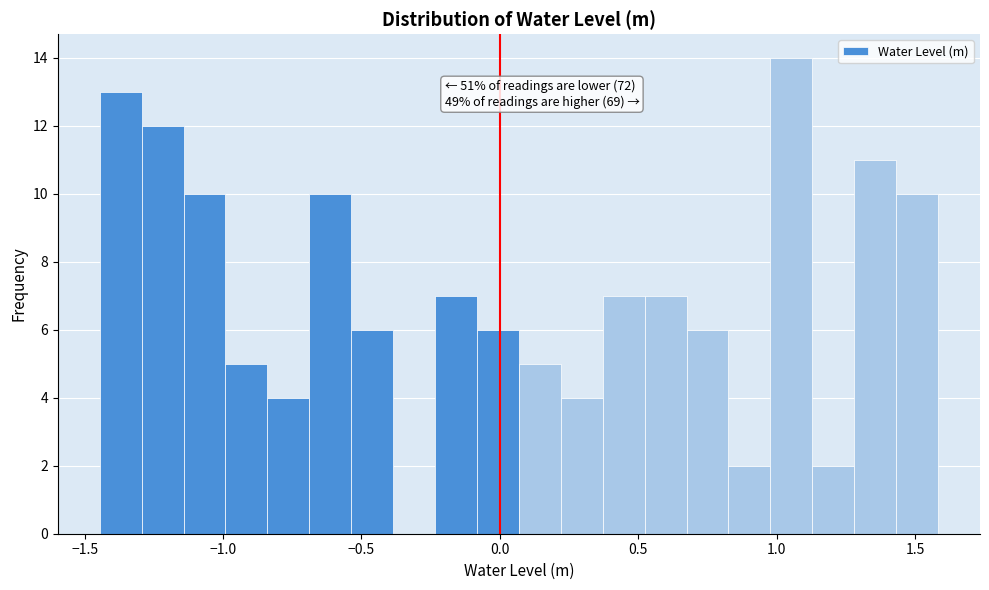

Read against the x-axis, roughly where is the centre of the tallest bar?

1.05